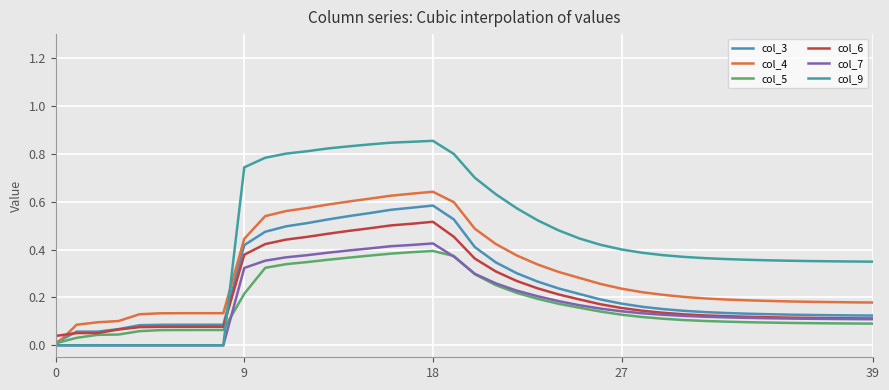

What is the maximum value for col_9?

0.9